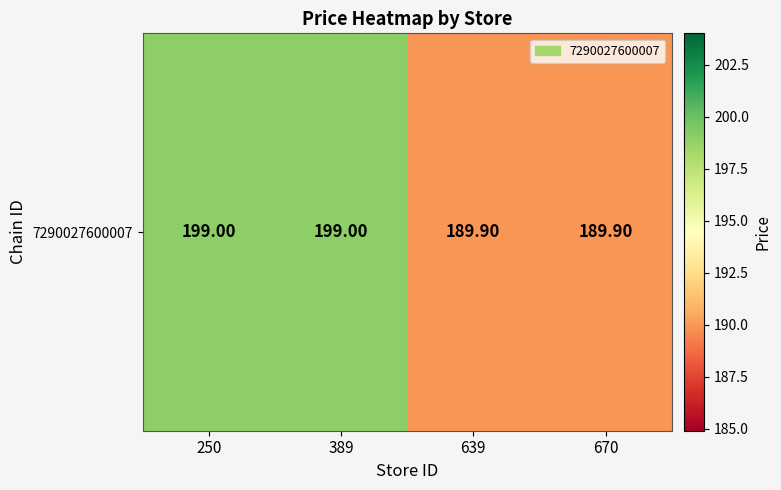

Rank the categories by value from highest to lowest.

250, 389, 639, 670